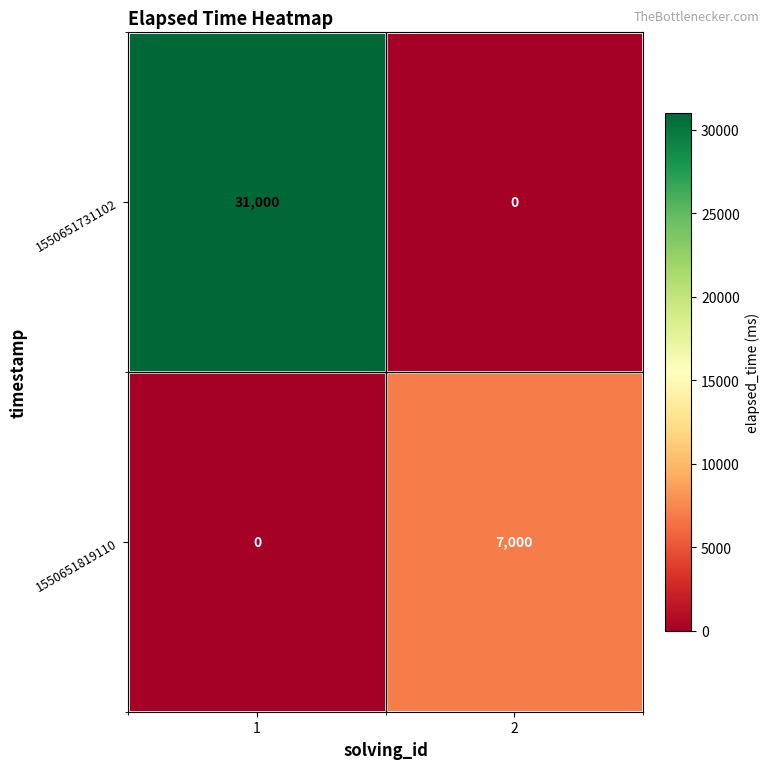

Rank the series by their average value, from lowest to highest.

1550651819110, 1550651731102